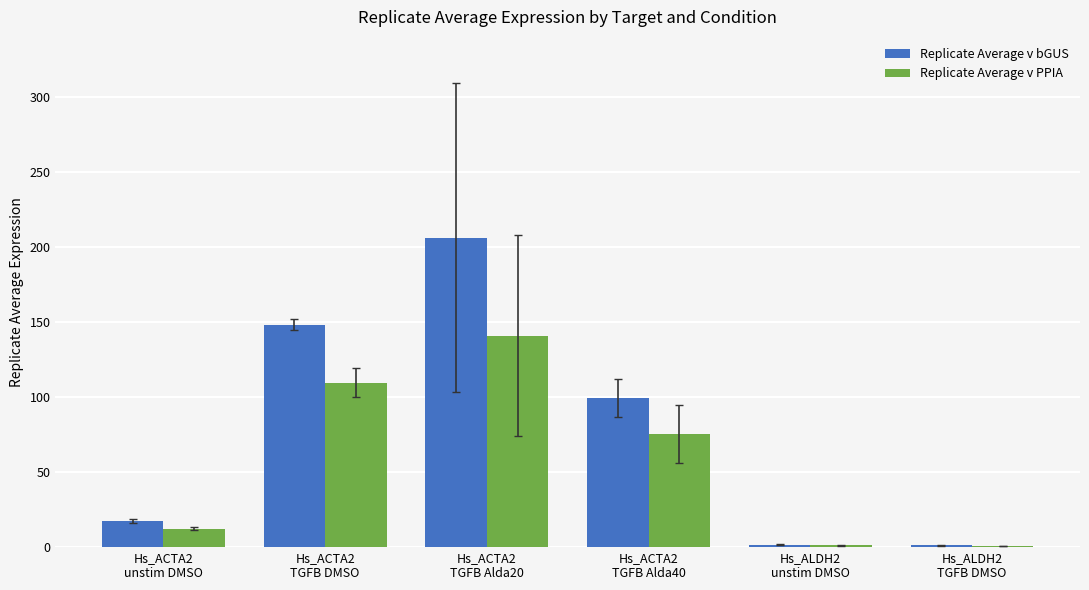

Which series has the largest total across all categories?

Replicate Average v bGUS